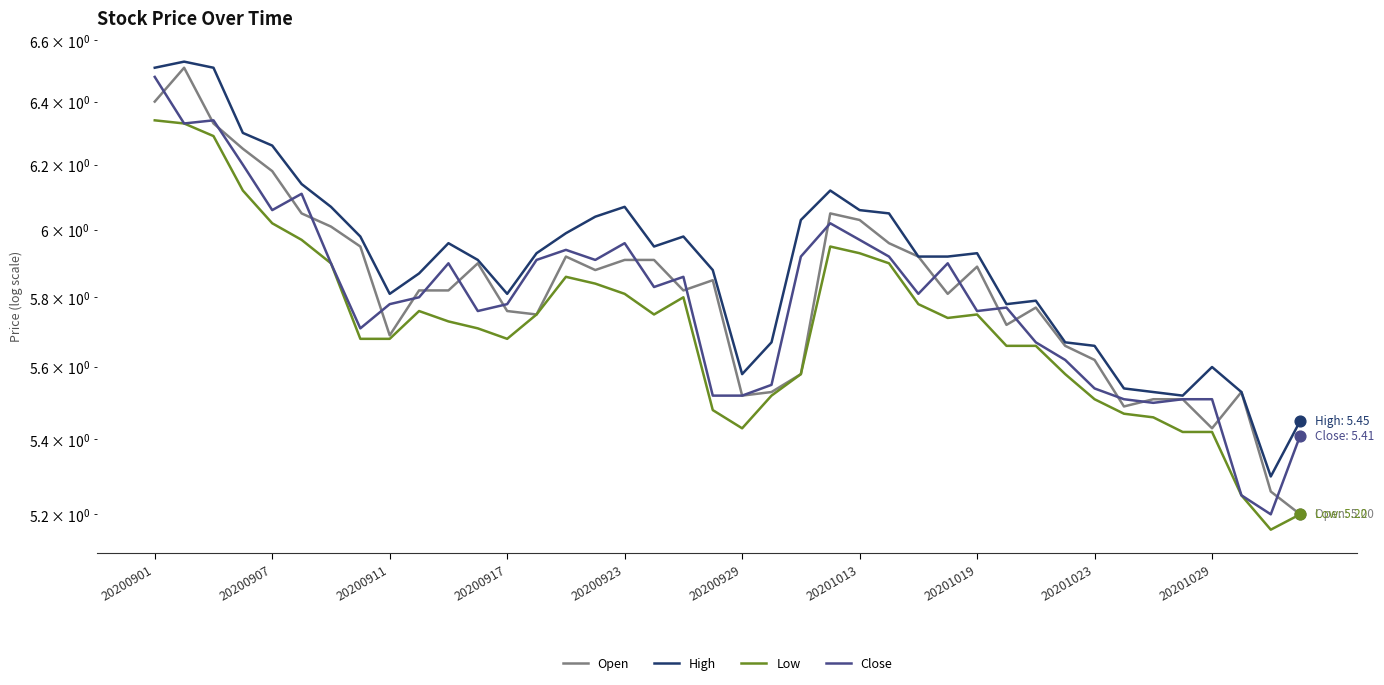

Which series has the largest total across all categories?

High